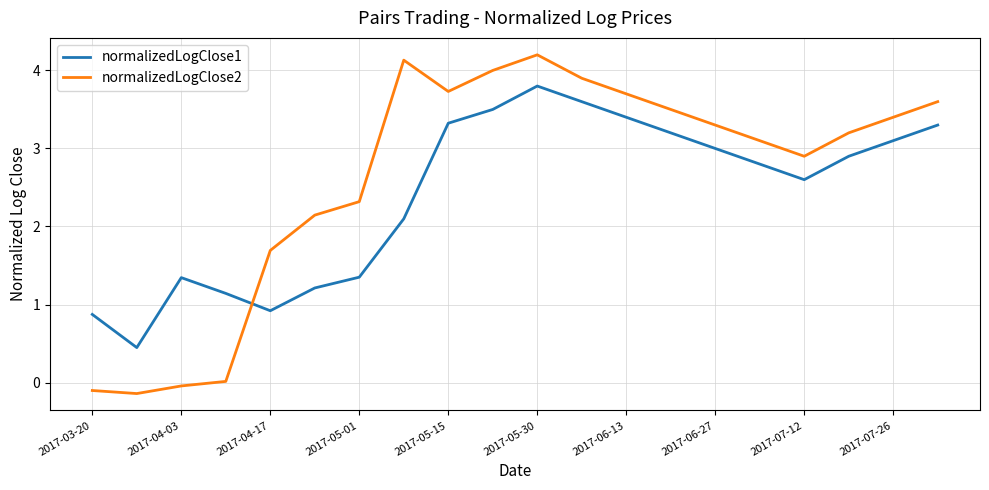

Which series has the largest range (max minus min)?

normalizedLogClose2